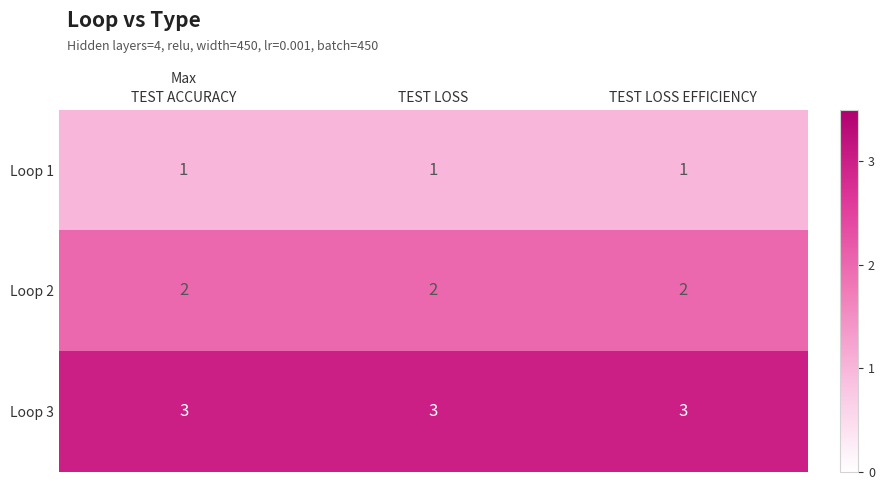

Is it true that Loop 2 equals 3 at TEST LOSS EFFICIENCY?

False